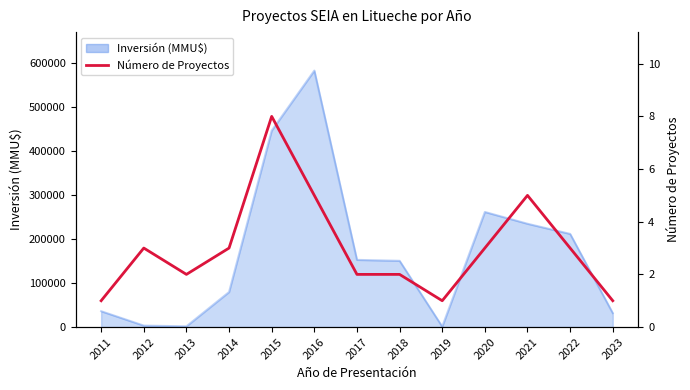

At which label does the data first exceed 3?

2015